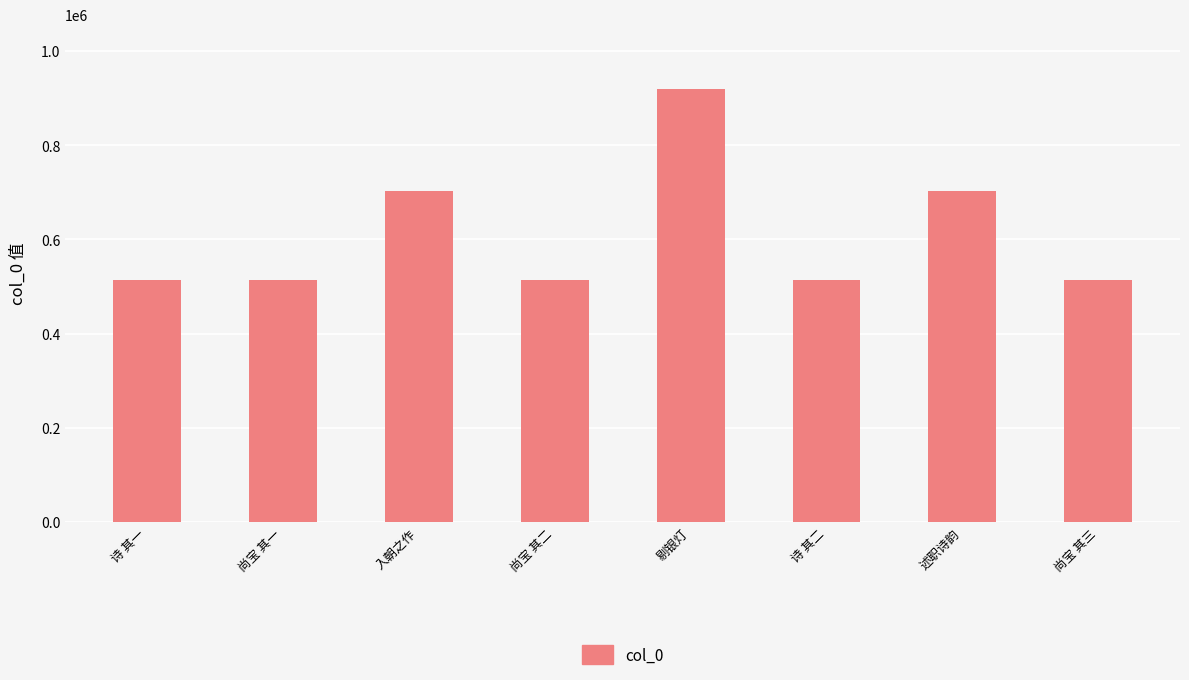

What is the change in value from 剔银灯 to 诗 其二?

-405450